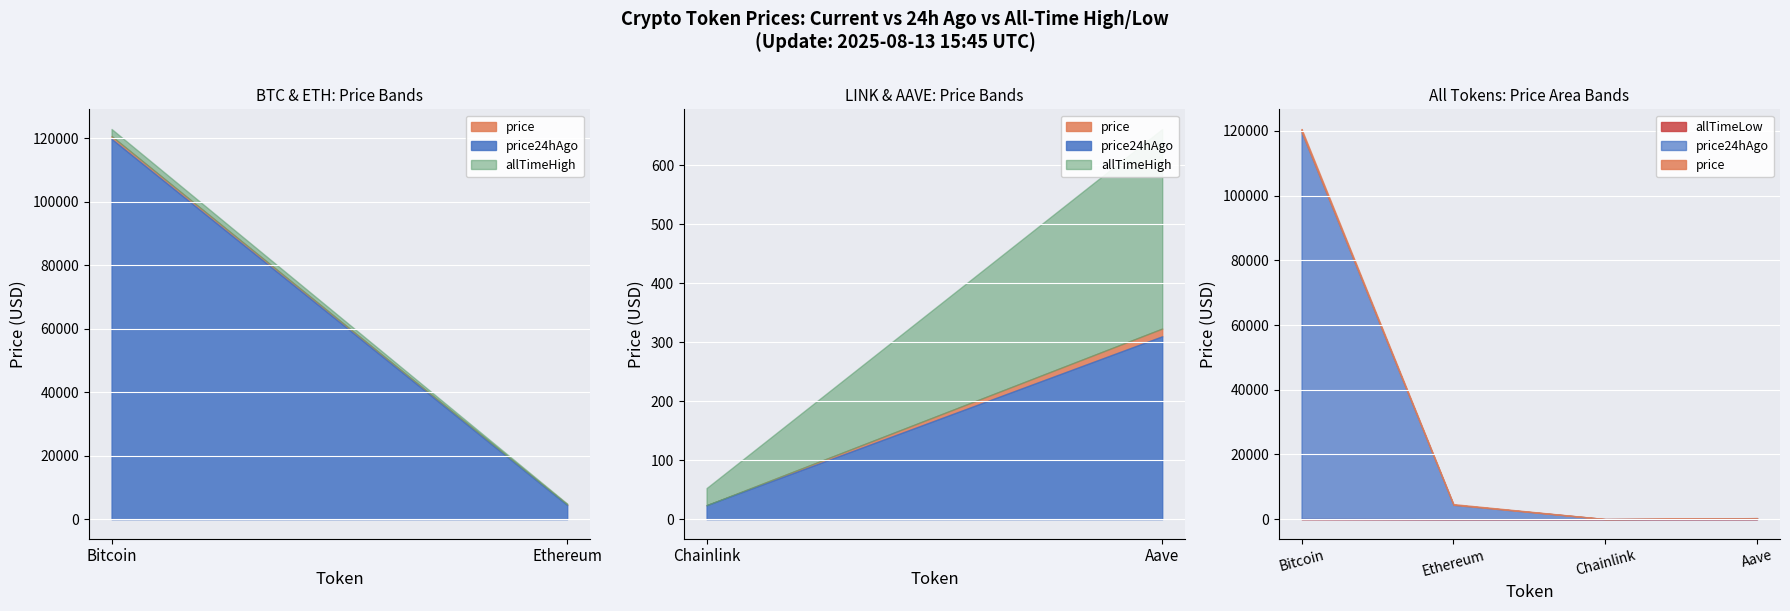

Is it true that price equals 120617.0 at Bitcoin?

True